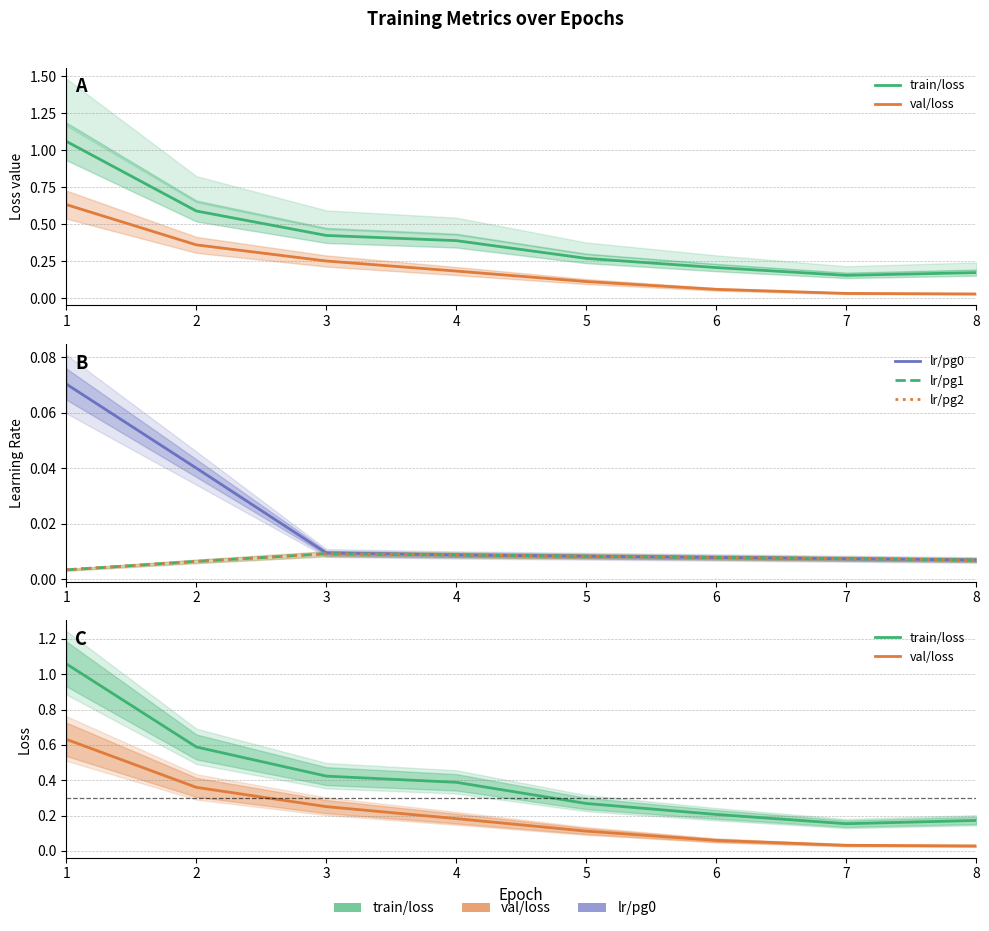

Which series changed the most between 3 and 4?

val/loss